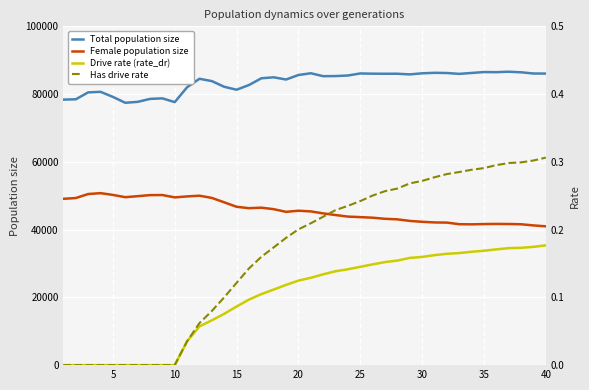

What is the average value of the Total population size series?

83613